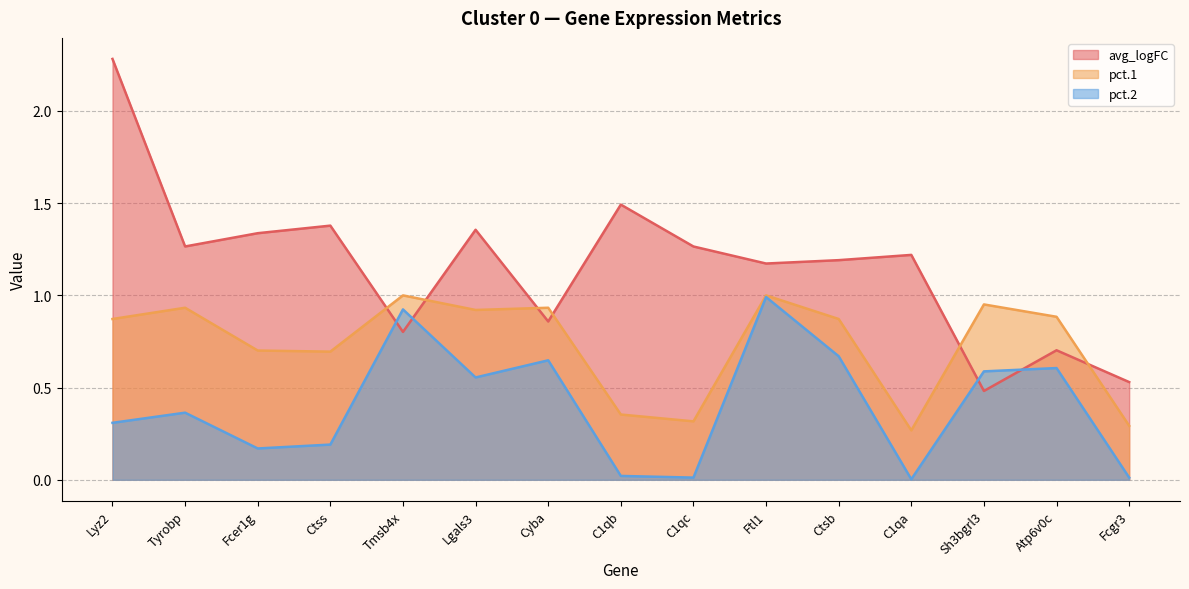

Between Ctss and Ctsb, which series saw the biggest shift?

pct.2